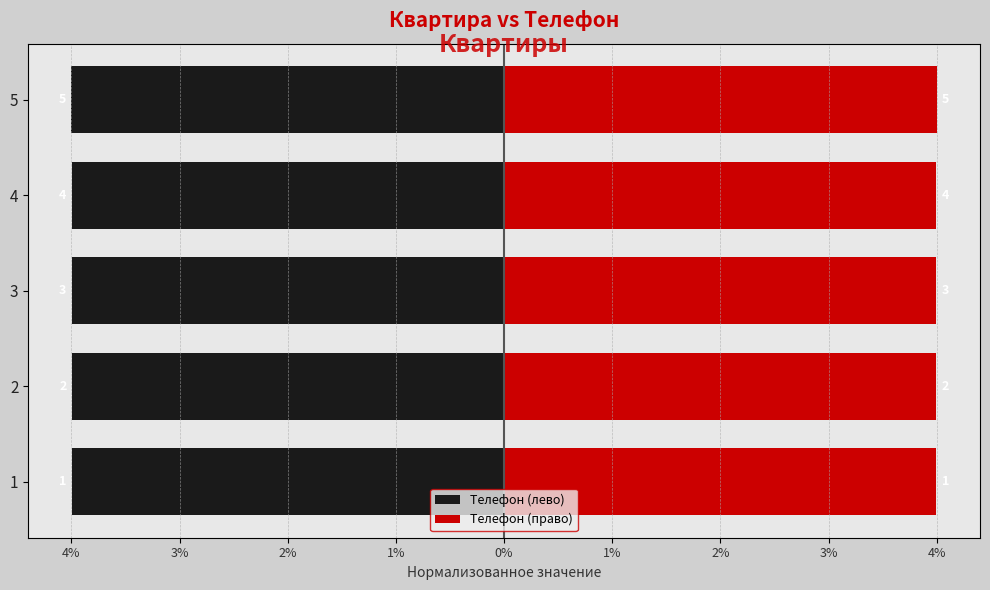

Does the chart contain any negative values?

Yes